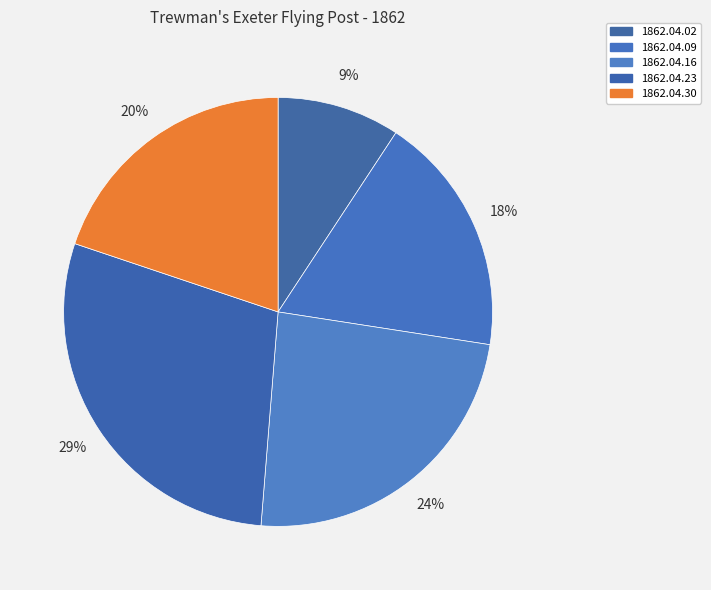

The 1862.04.02 slice represents 1% of the pie. True or false?

False